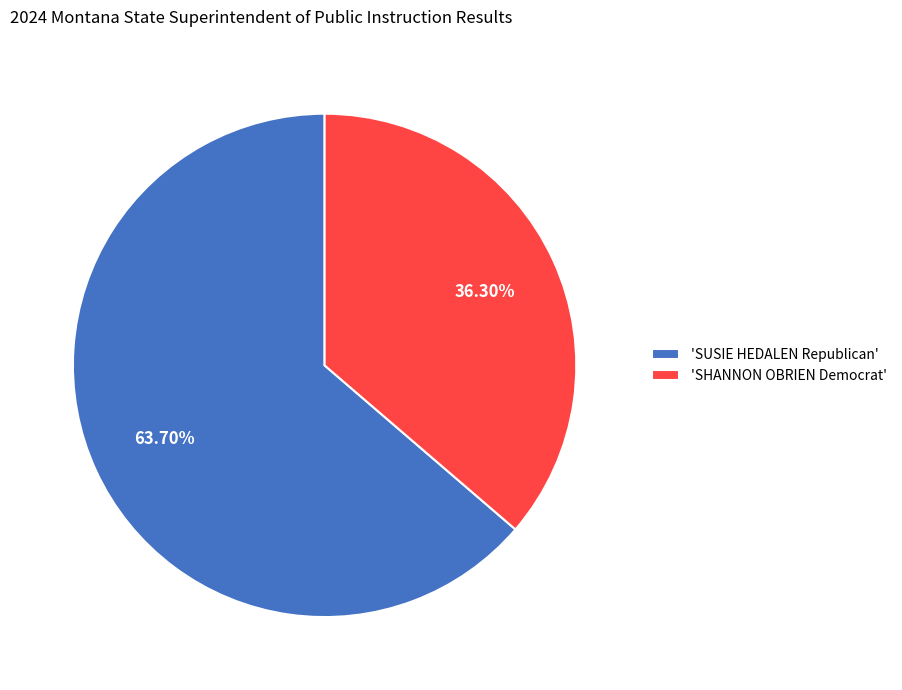

Rank the categories by value from highest to lowest.

'SUSIE HEDALEN Republican', 'SHANNON OBRIEN Democrat'